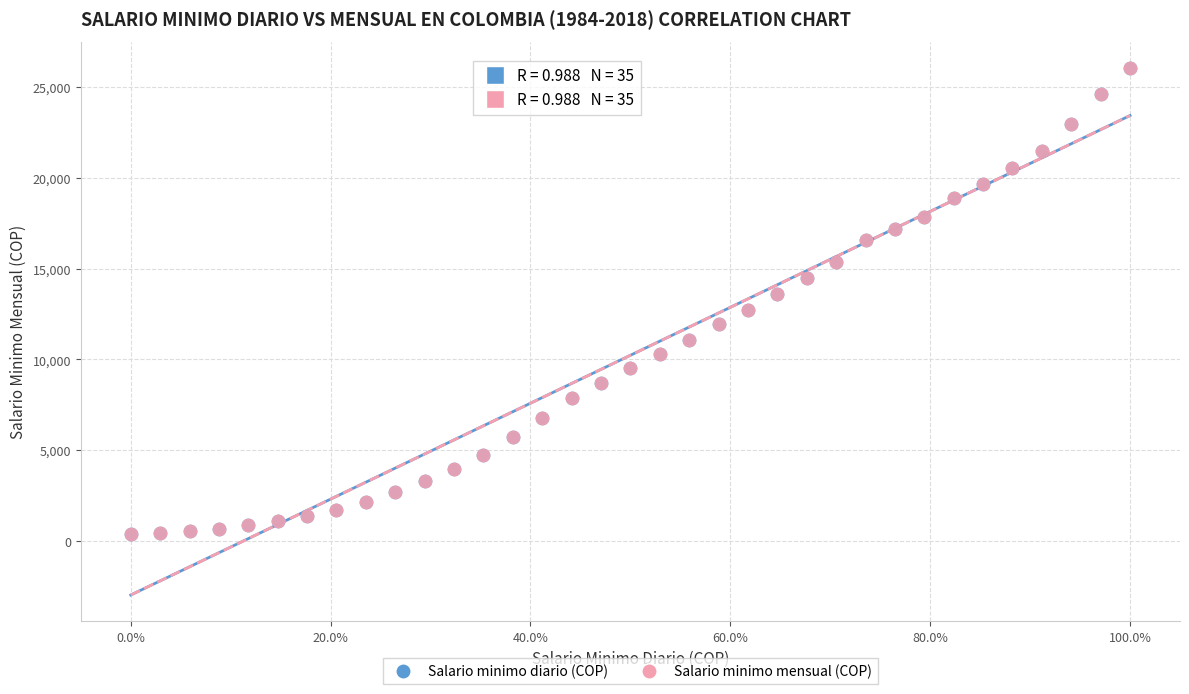

What are all the series names shown in the legend?

Salario minimo diario (COP), Salario minimo mensual (COP)